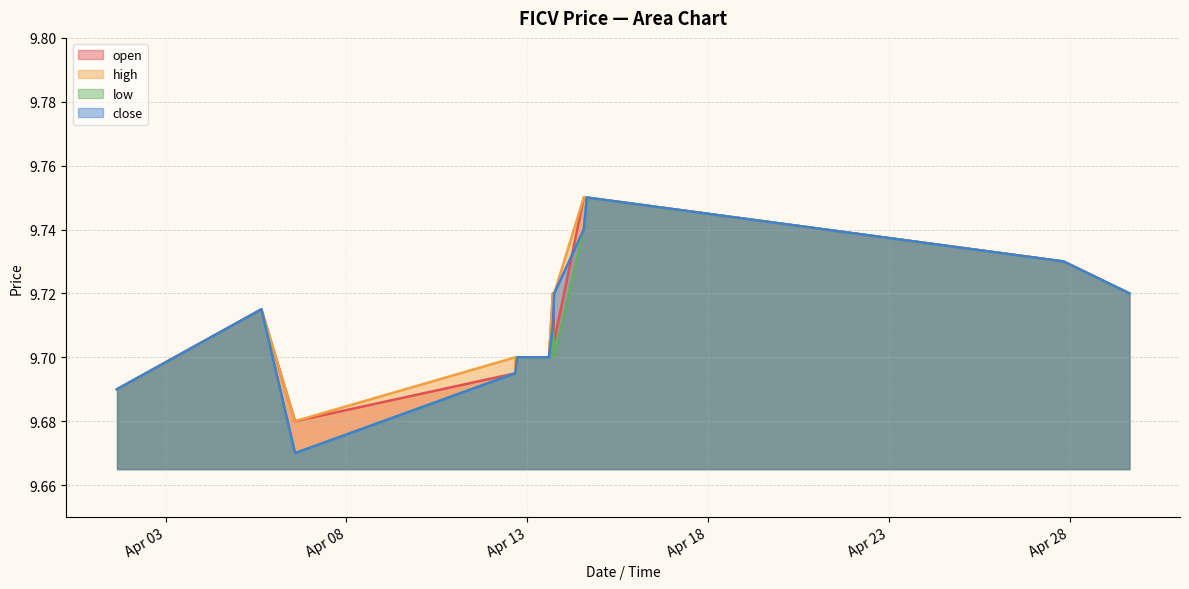

What is the highest value of the open series?

9.8